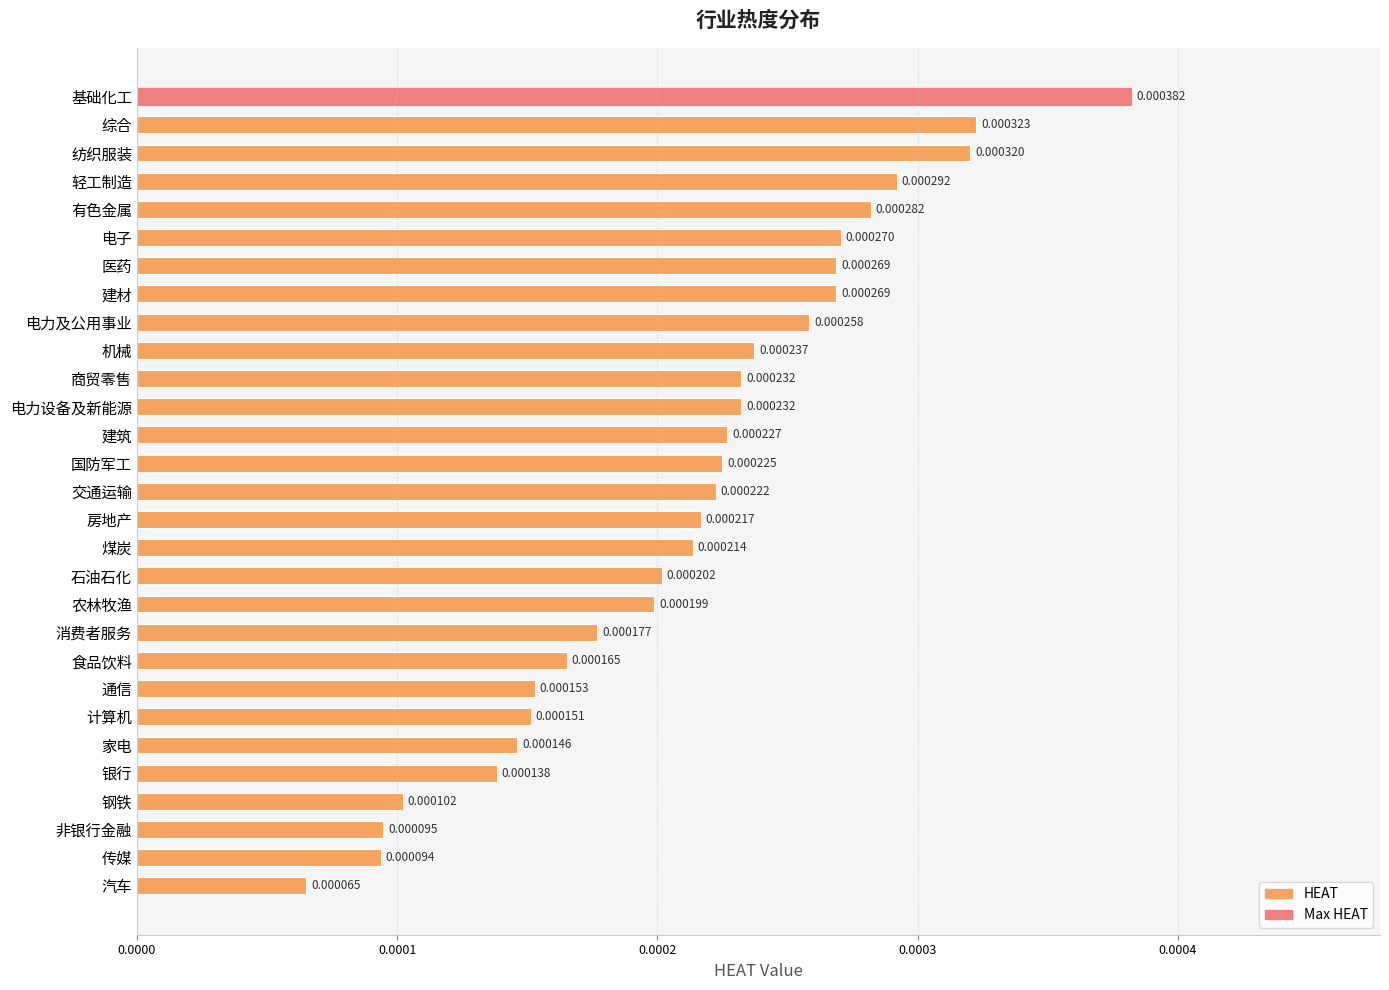

Between 电子 and 综合, which is larger?

综合